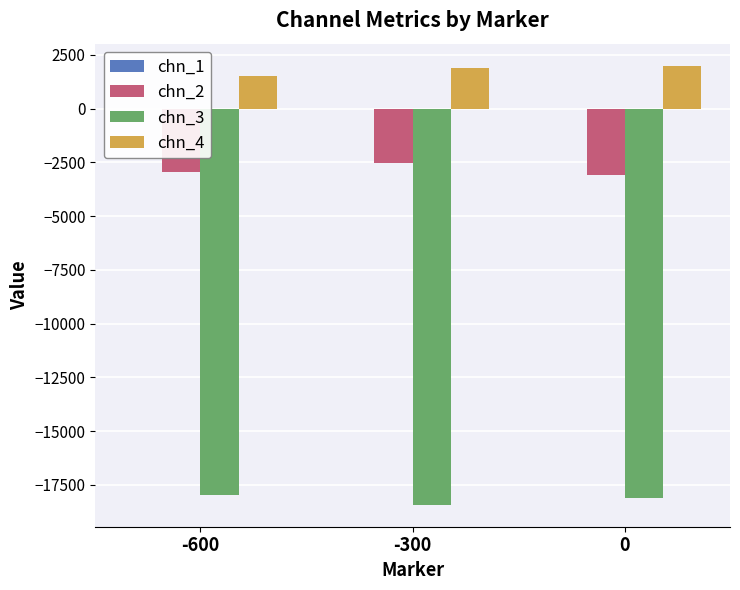

The value of chn_2 at -600 is -1638.7. True or false?

False